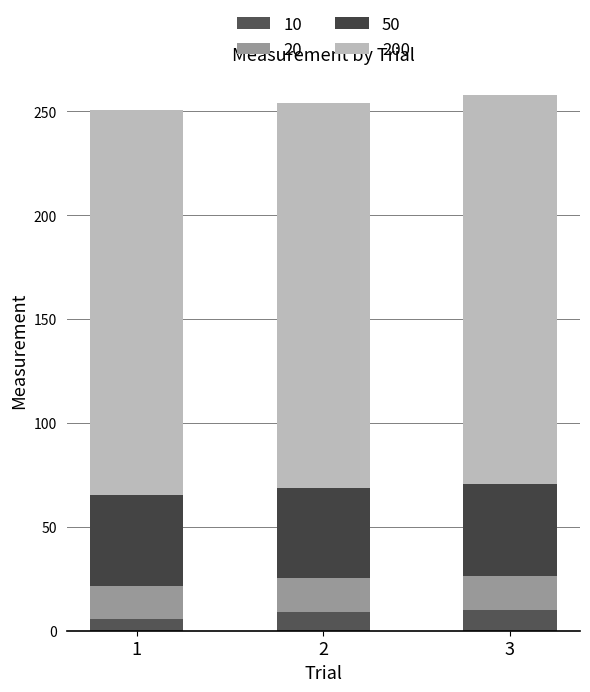

The value of 200 at 1 is 185.5. True or false?

True